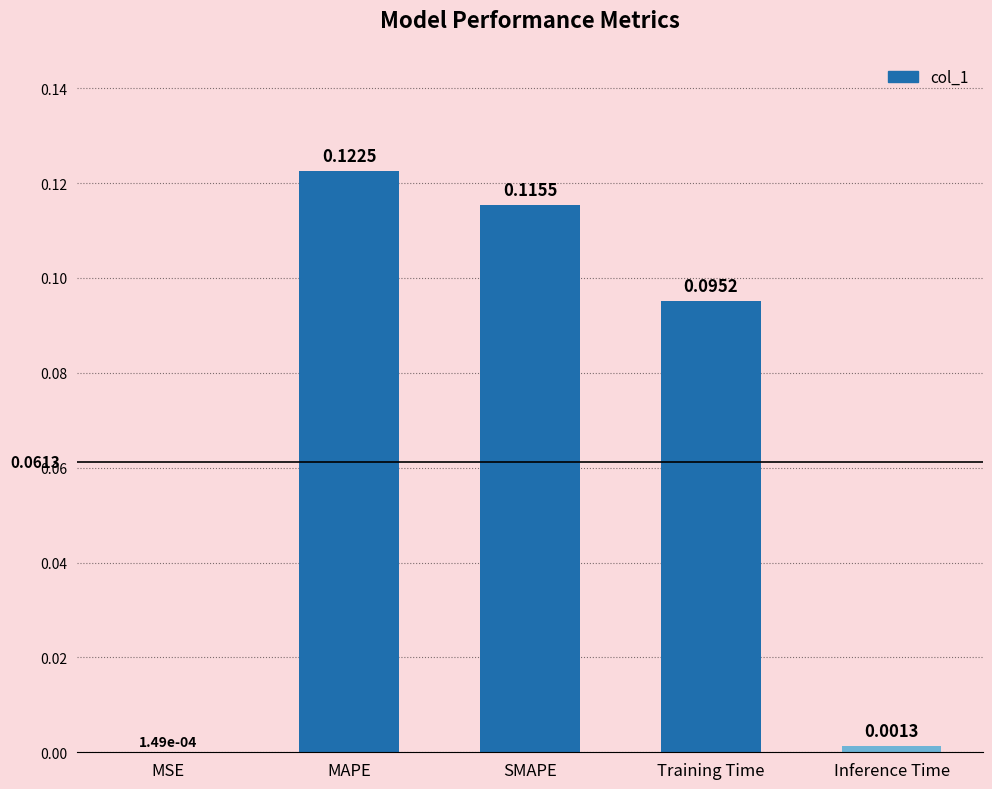

At which label is the value closest to 0?

MSE